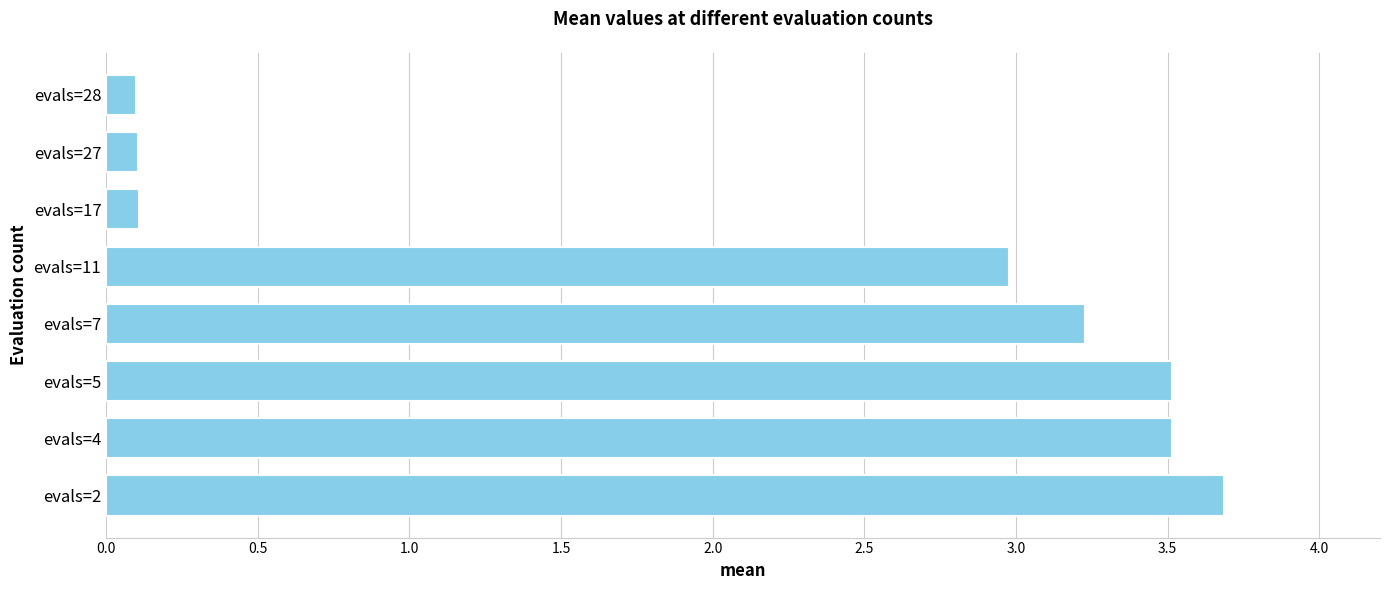

What is the change in value from evals=11 to evals=17?

-2.9